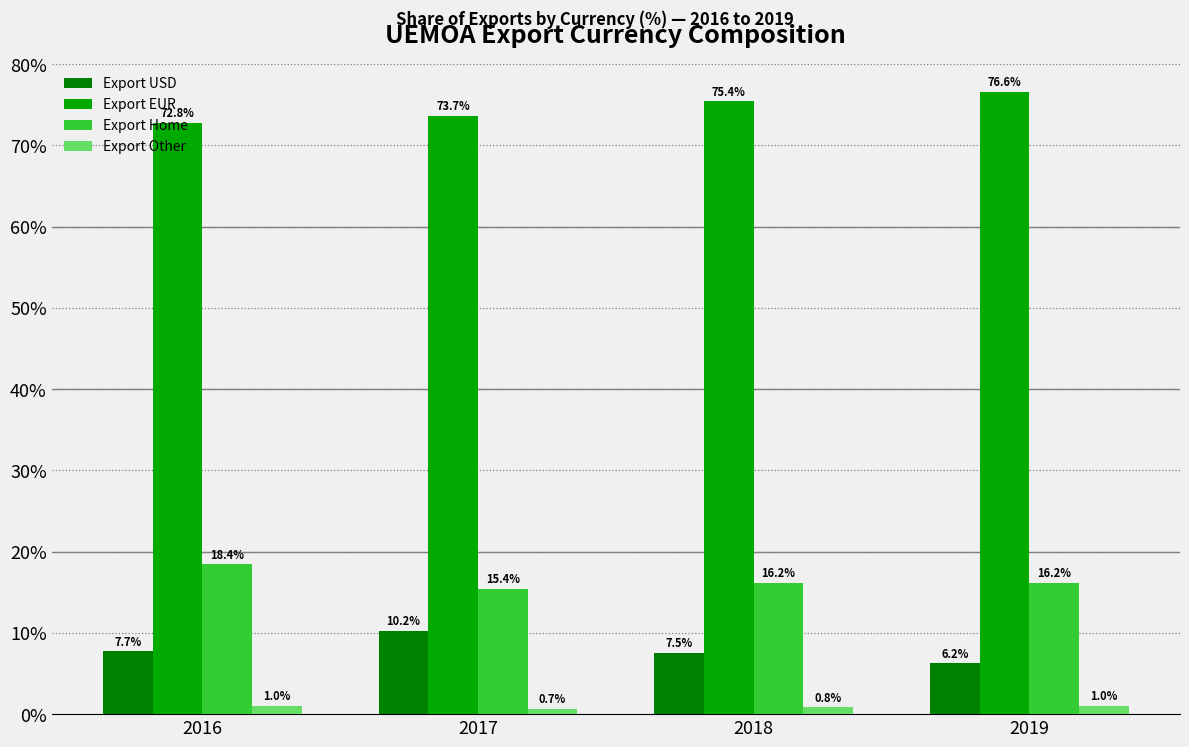

What is the value of the Export Home bar at the 1st from the left?

18.4